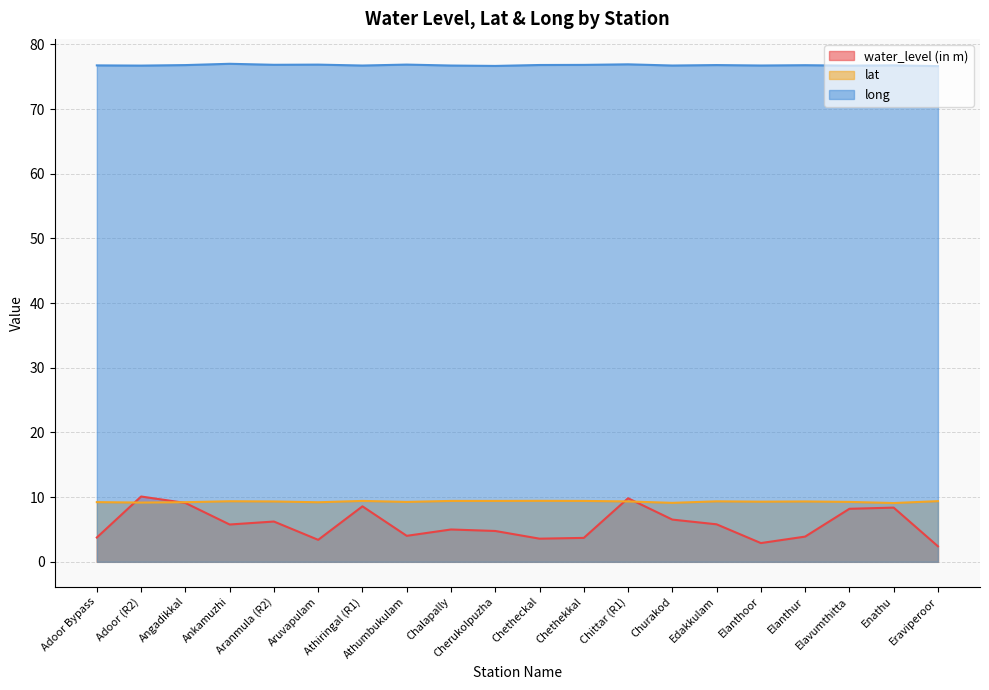

What is the difference between the maximum and minimum values in the water_level (in m) series?

7.7